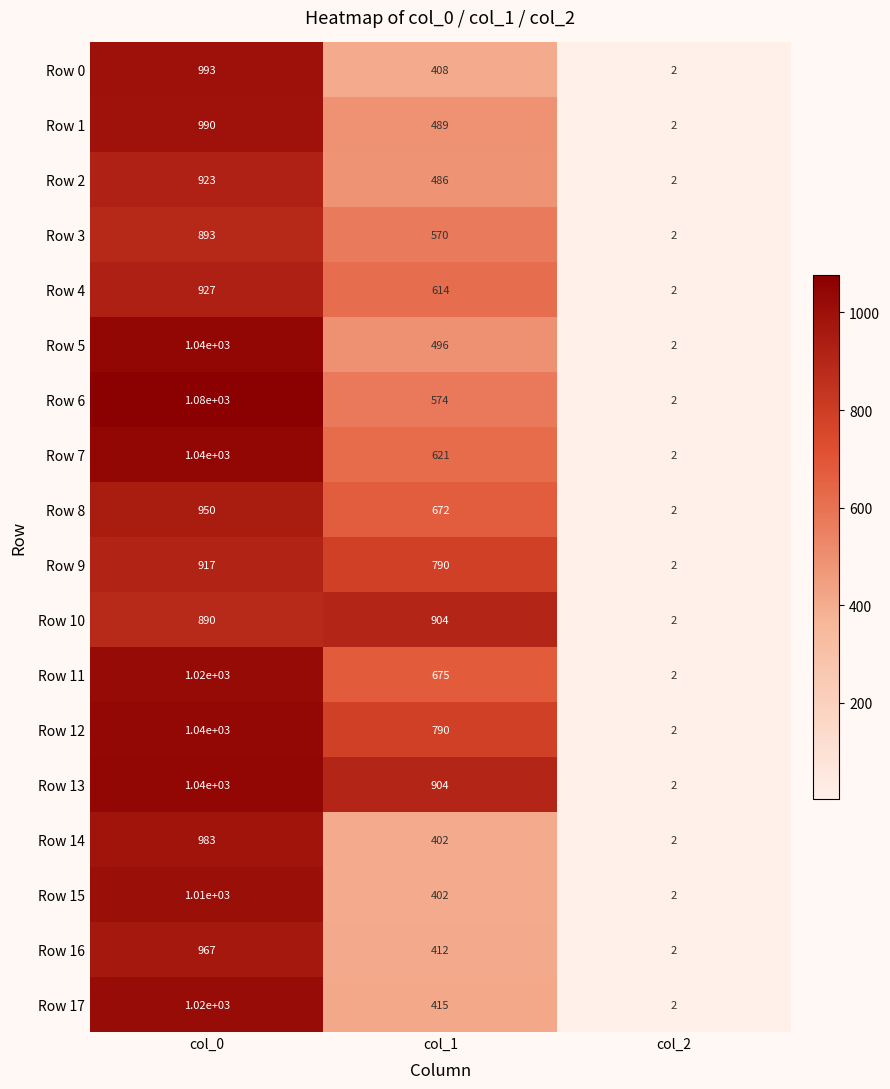

Where does the Row 7 series first go above 621?

col_0